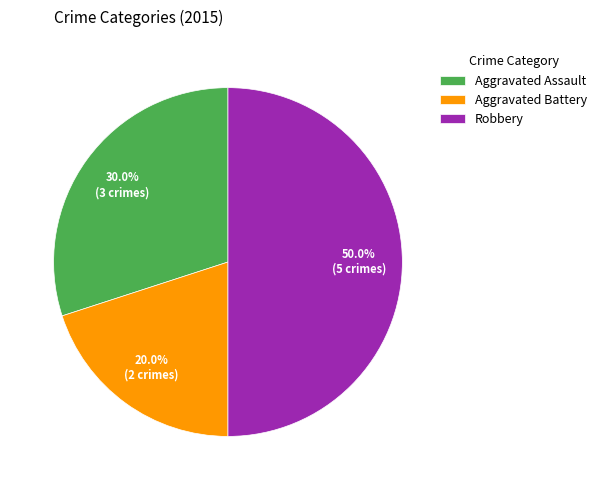

What percentage is the Aggravated Assault slice, to the nearest percent?

30%